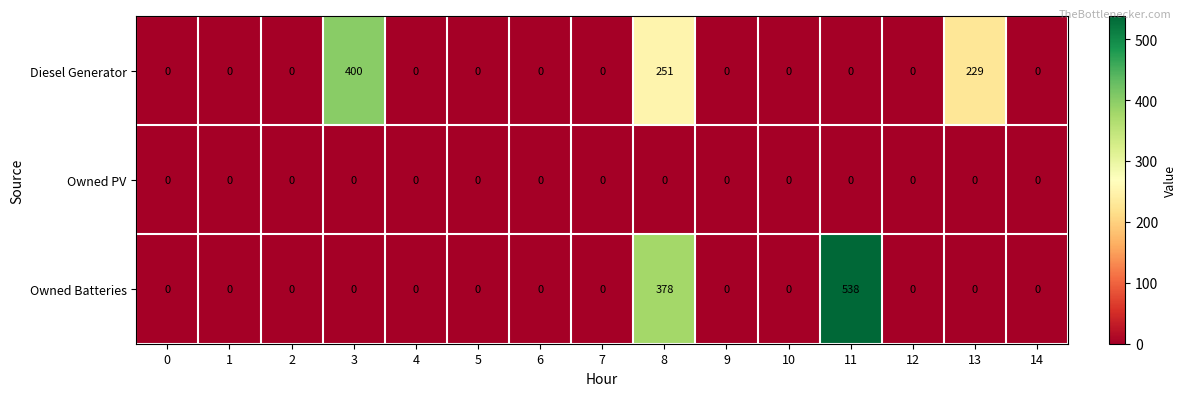

What is the difference between the maximum and second lowest values in the Diesel Generator series?

400